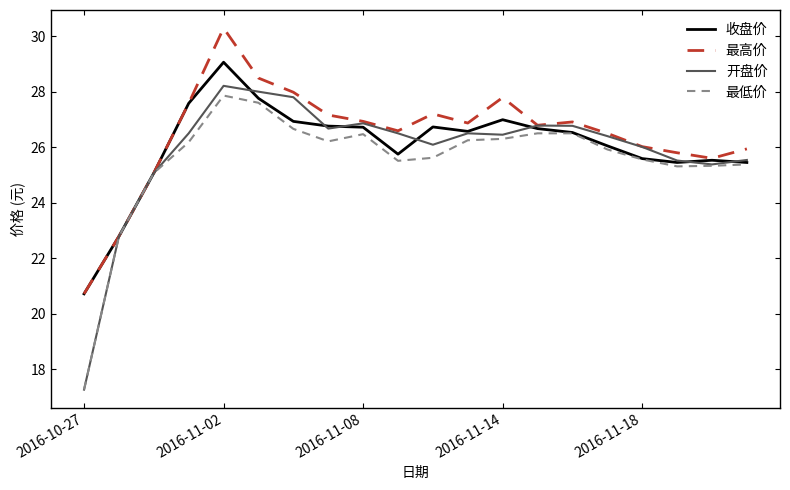

What is the difference between the maximum and second lowest values in the 最高价 series?

7.5